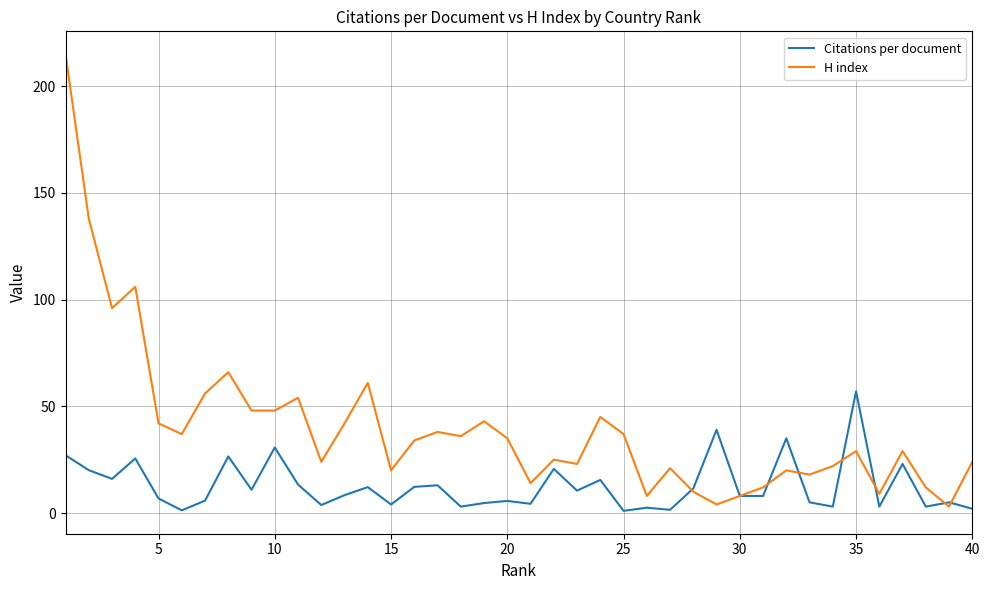

Which series has the widest spread of values?

H index